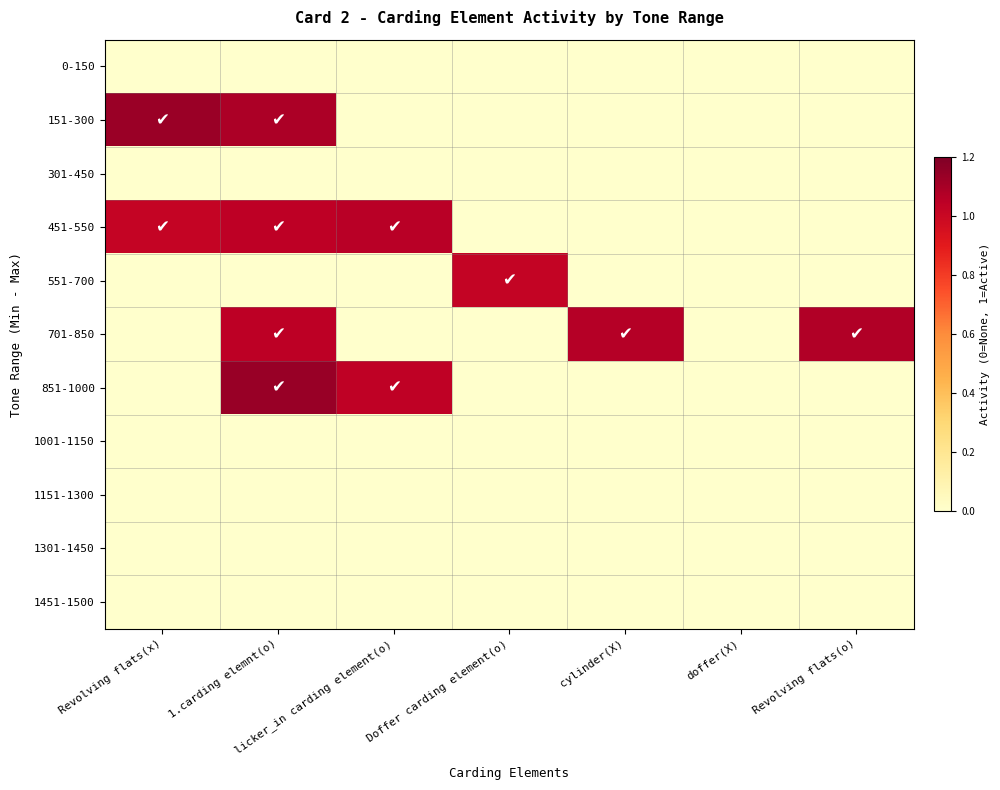

Reading left to right, what are all the values shown in this chart?

0-150: Revolving flats(x)=0.0	1.carding elemnt(o)=0.0	licker_in carding element(o)=0.0	Doffer carding element(o)=0.0	cylinder(X)=0.0	doffer(X)=0.0	Revolving flats(o)=0.0
151-300: Revolving flats(x)=1.1	1.carding elemnt(o)=1.1	licker_in carding element(o)=0.0	Doffer carding element(o)=0.0	cylinder(X)=0.0	doffer(X)=0.0	Revolving flats(o)=0.0
301-450: Revolving flats(x)=0.0	1.carding elemnt(o)=0.0	licker_in carding element(o)=0.0	Doffer carding element(o)=0.0	cylinder(X)=0.0	doffer(X)=0.0	Revolving flats(o)=0.0
451-550: Revolving flats(x)=1.0	1.carding elemnt(o)=1.0	licker_in carding element(o)=1.1	Doffer carding element(o)=0.0	cylinder(X)=0.0	doffer(X)=0.0	Revolving flats(o)=0.0
551-700: Revolving flats(x)=0.0	1.carding elemnt(o)=0.0	licker_in carding element(o)=0.0	Doffer carding element(o)=1.0	cylinder(X)=0.0	doffer(X)=0.0	Revolving flats(o)=0.0
701-850: Revolving flats(x)=0.0	1.carding elemnt(o)=1.0	licker_in carding element(o)=0.0	Doffer carding element(o)=0.0	cylinder(X)=1.1	doffer(X)=0.0	Revolving flats(o)=1.1
851-1000: Revolving flats(x)=0.0	1.carding elemnt(o)=1.1	licker_in carding element(o)=1.0	Doffer carding element(o)=0.0	cylinder(X)=0.0	doffer(X)=0.0	Revolving flats(o)=0.0
1001-1150: Revolving flats(x)=0.0	1.carding elemnt(o)=0.0	licker_in carding element(o)=0.0	Doffer carding element(o)=0.0	cylinder(X)=0.0	doffer(X)=0.0	Revolving flats(o)=0.0
1151-1300: Revolving flats(x)=0.0	1.carding elemnt(o)=0.0	licker_in carding element(o)=0.0	Doffer carding element(o)=0.0	cylinder(X)=0.0	doffer(X)=0.0	Revolving flats(o)=0.0
1301-1450: Revolving flats(x)=0.0	1.carding elemnt(o)=0.0	licker_in carding element(o)=0.0	Doffer carding element(o)=0.0	cylinder(X)=0.0	doffer(X)=0.0	Revolving flats(o)=0.0
1451-1500: Revolving flats(x)=0.0	1.carding elemnt(o)=0.0	licker_in carding element(o)=0.0	Doffer carding element(o)=0.0	cylinder(X)=0.0	doffer(X)=0.0	Revolving flats(o)=0.0